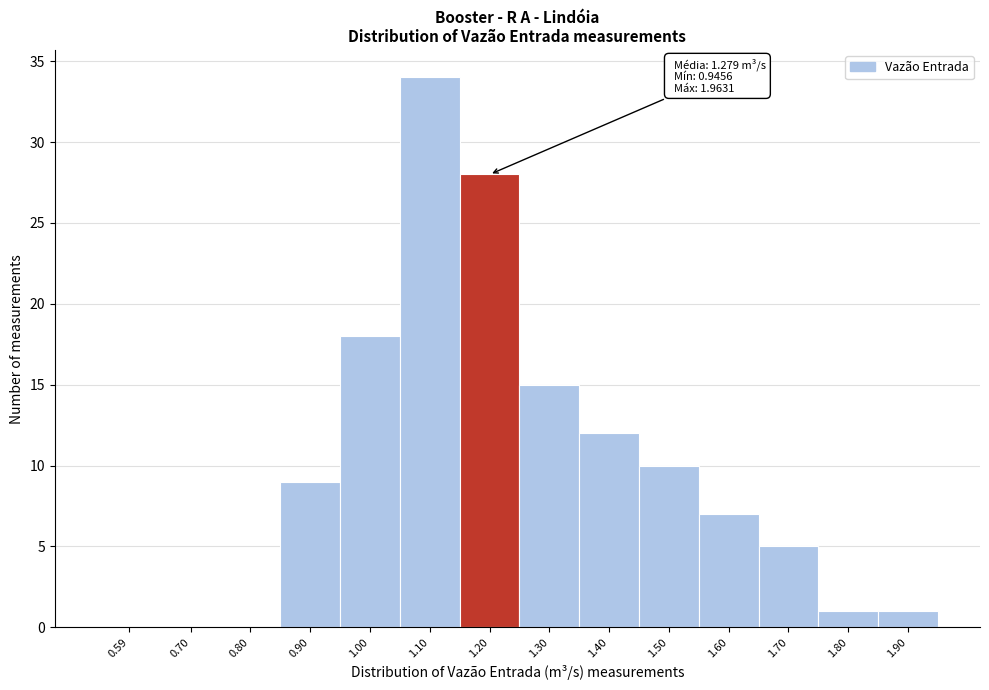

Reading left to right, list all the values displayed in this chart.

0.59=0	0.70=0	0.80=0	0.90=9	1.00=18	1.10=34	1.20=28	1.30=15	1.40=12	1.50=10	1.60=7	1.70=5	1.80=1	1.90=1